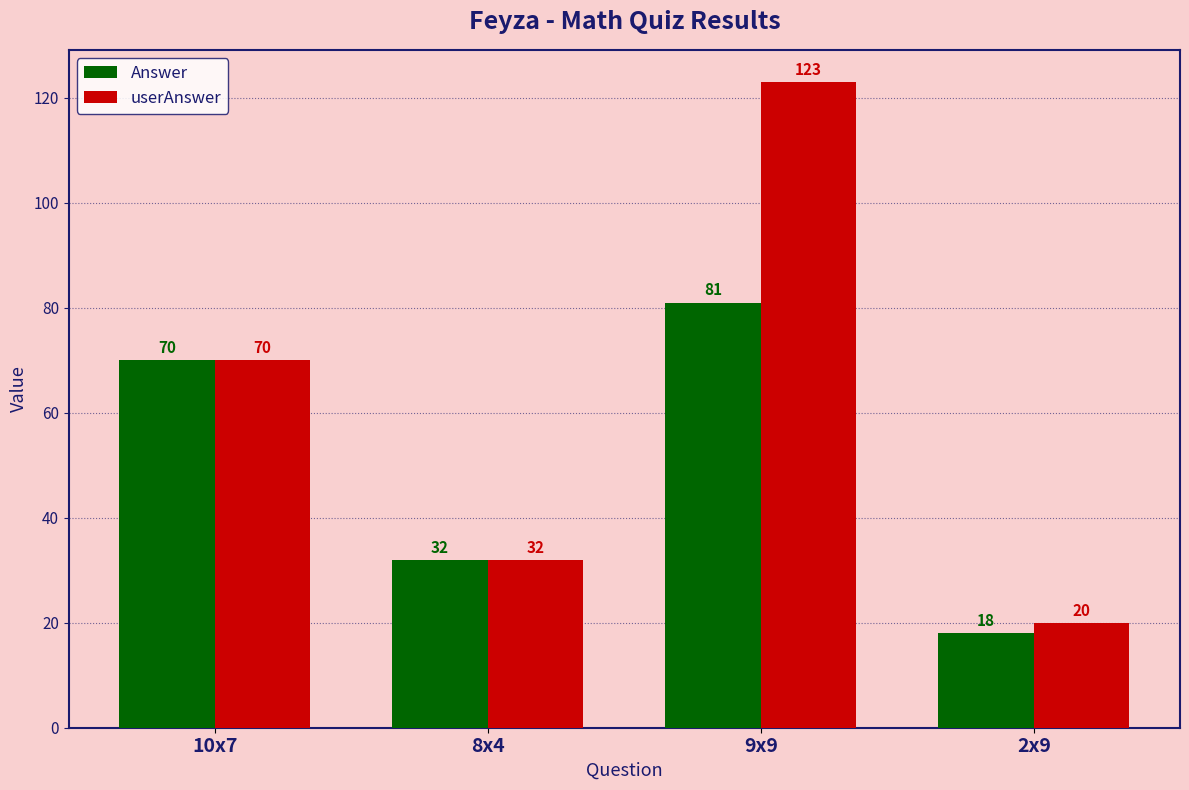

What are all the series names shown in the legend?

Answer, userAnswer